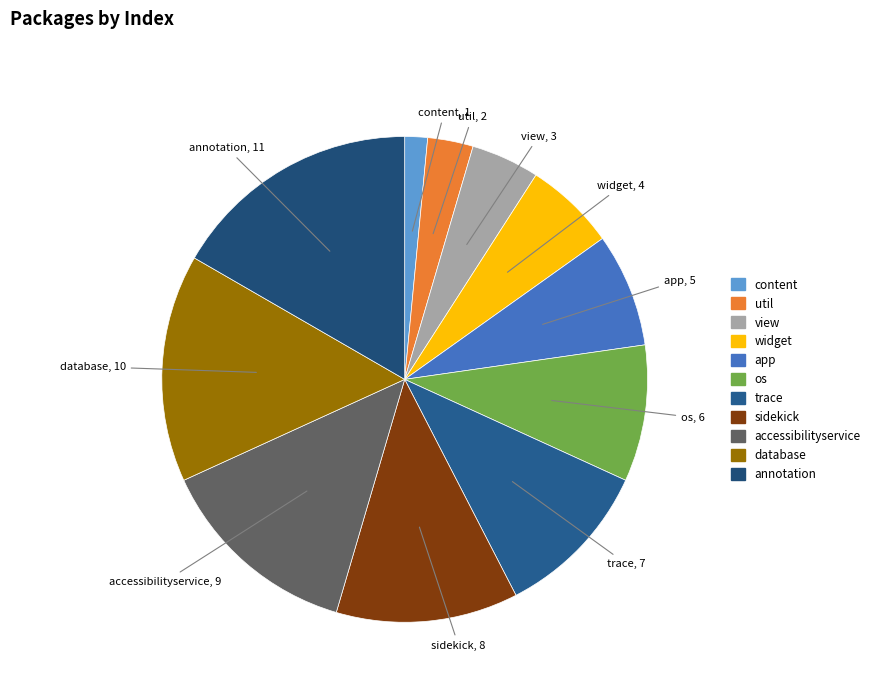

To the nearest percent, what is the difference between the largest and smallest slice percentages?

15%